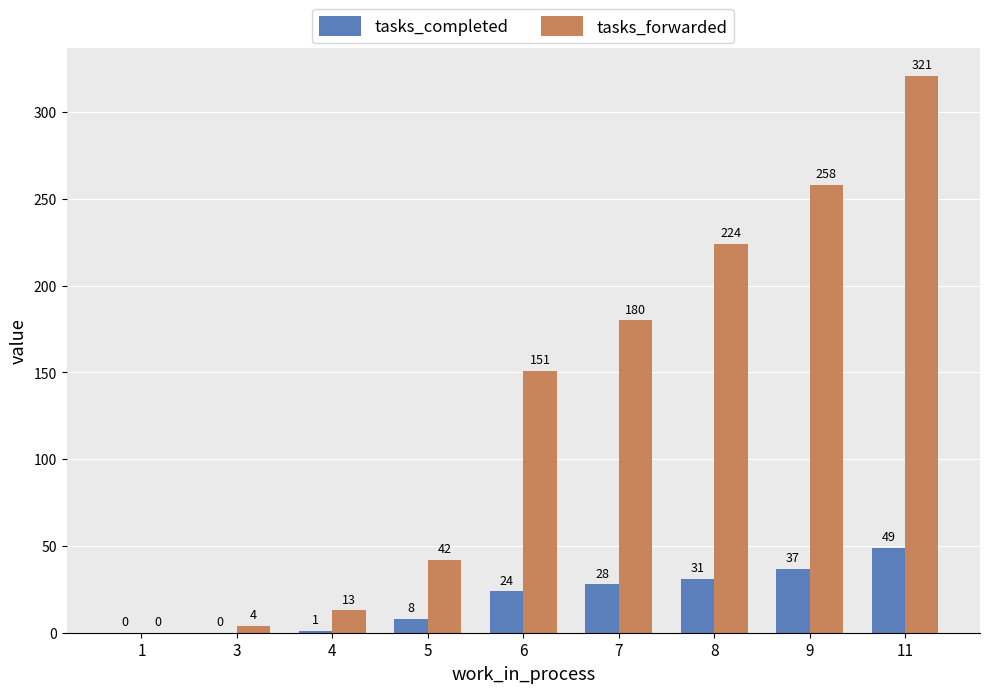

Is the value of tasks_forwarded at 11 greater than the value of tasks_completed at 7?

Yes